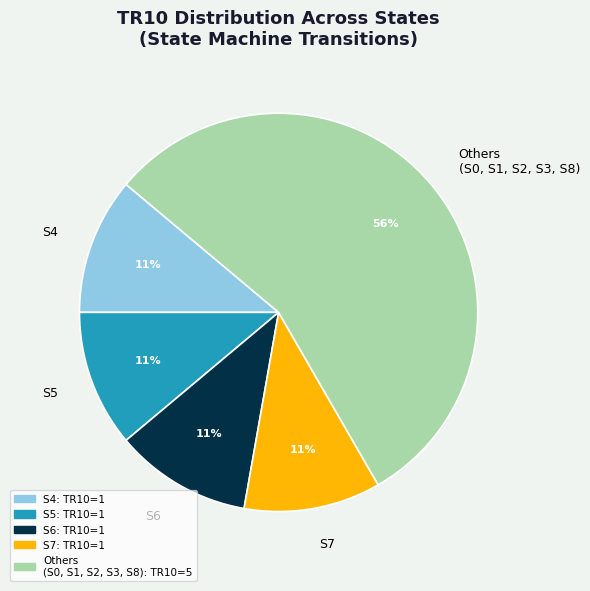

To the nearest percent, what is the combined percentage of S5 and S4?

22%